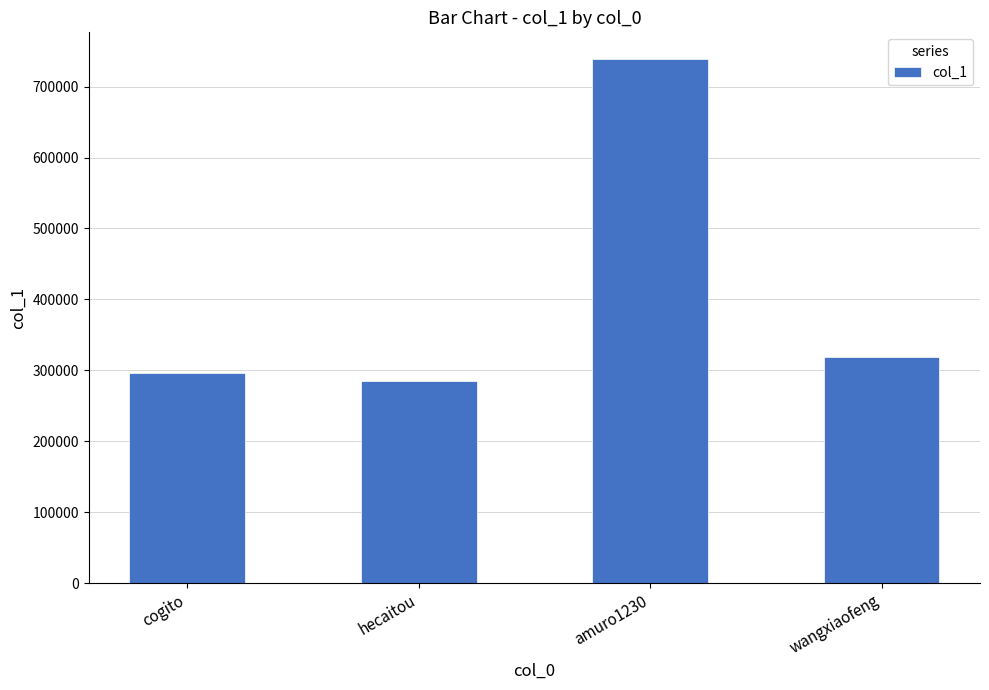

Which label corresponds to the smallest value in the chart?

hecaitou